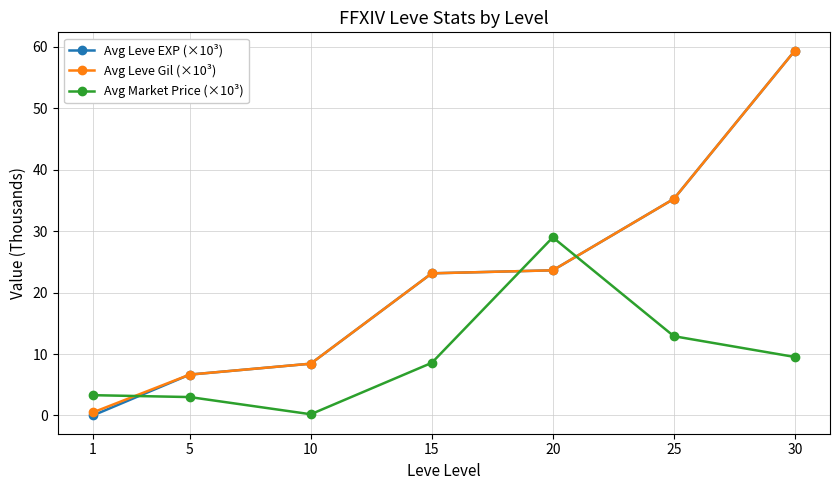

What is the average value of the Avg Leve Gil (×10³) series?

22.4